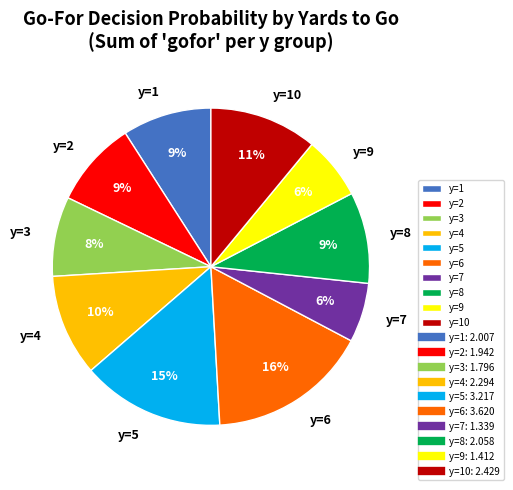

To the nearest percent, what percentage of the pie is y=4?

10%